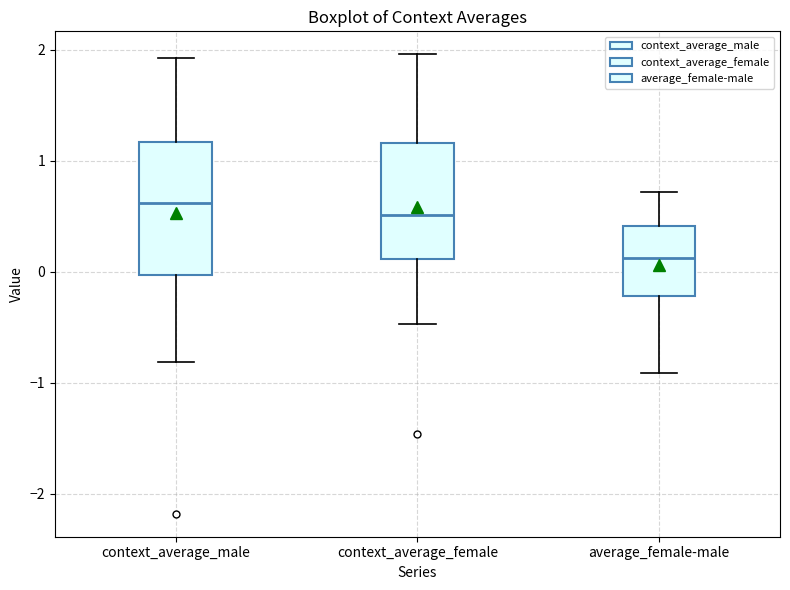

Reading left to right, transcribe this box plot: for each box, give where its median line is, the range the box spans, and where its two whiskers end, as read against the y-axis. The values are not printed on the chart, so give them approximately, as read against the axis.

context_average_male: median 0.6, box 0.0 to 1.2, whiskers -0.8 to 1.9
context_average_female: median 0.5, box 0.1 to 1.2, whiskers -0.5 to 2.0
average_female-male: median 0.1, box -0.2 to 0.4, whiskers -0.9 to 0.7